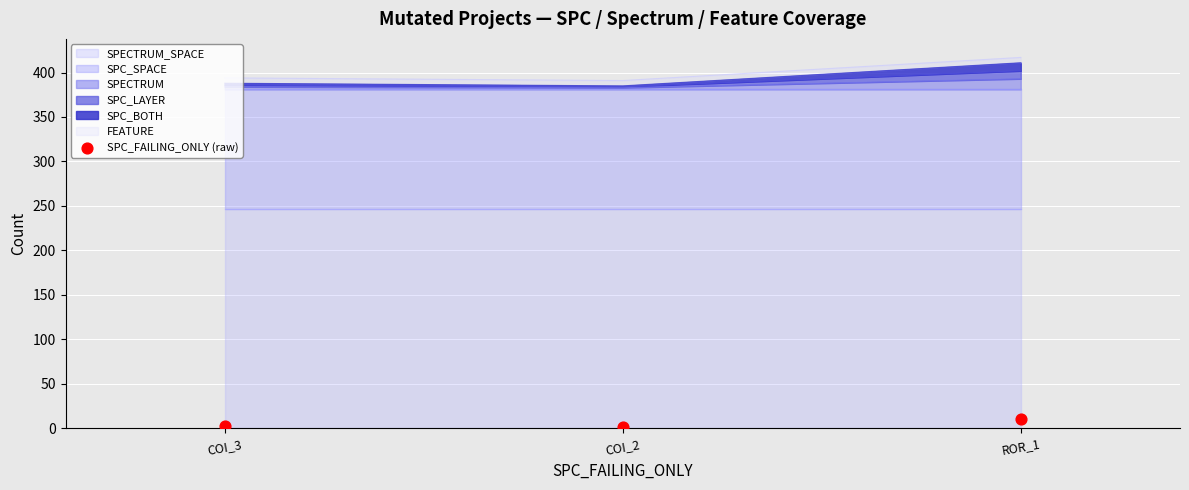

Approximately how many times larger is the value at ROR_1 compared to COI_3?

5.0